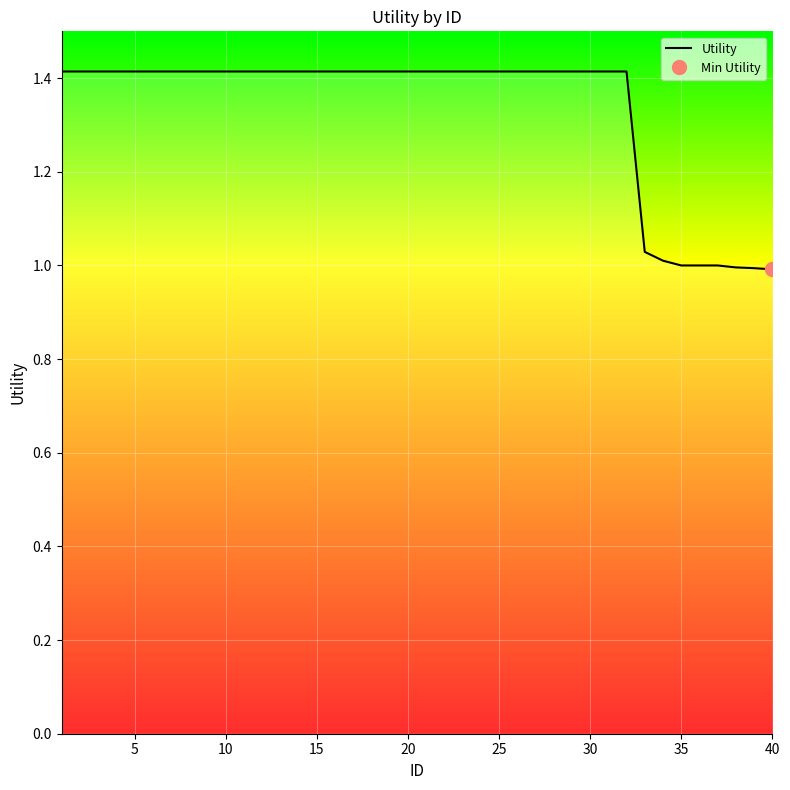

How many lines are shown in the chart?

1